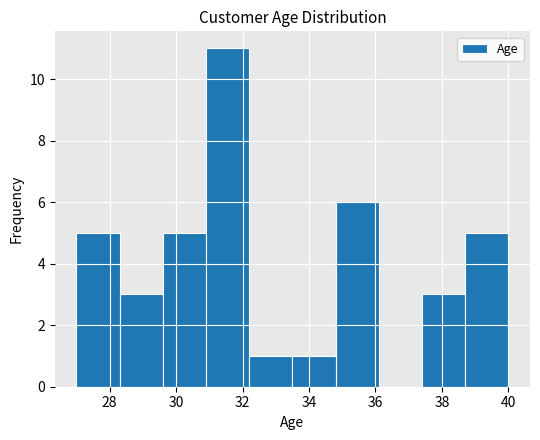

Reading left to right, list every bar in this chart as the range it spans on the x-axis followed by its height. Neither the bar edges nor the heights are printed on the chart, so give them approximately, as read against the axes.

27.0 to 28.3: 5
28.3 to 29.6: 3
29.6 to 30.9: 5
30.9 to 32.2: 11
32.2 to 33.5: 1
33.5 to 34.8: 1
34.8 to 36.1: 6
36.1 to 37.4: 0
37.4 to 38.7: 3
38.7 to 40.0: 5